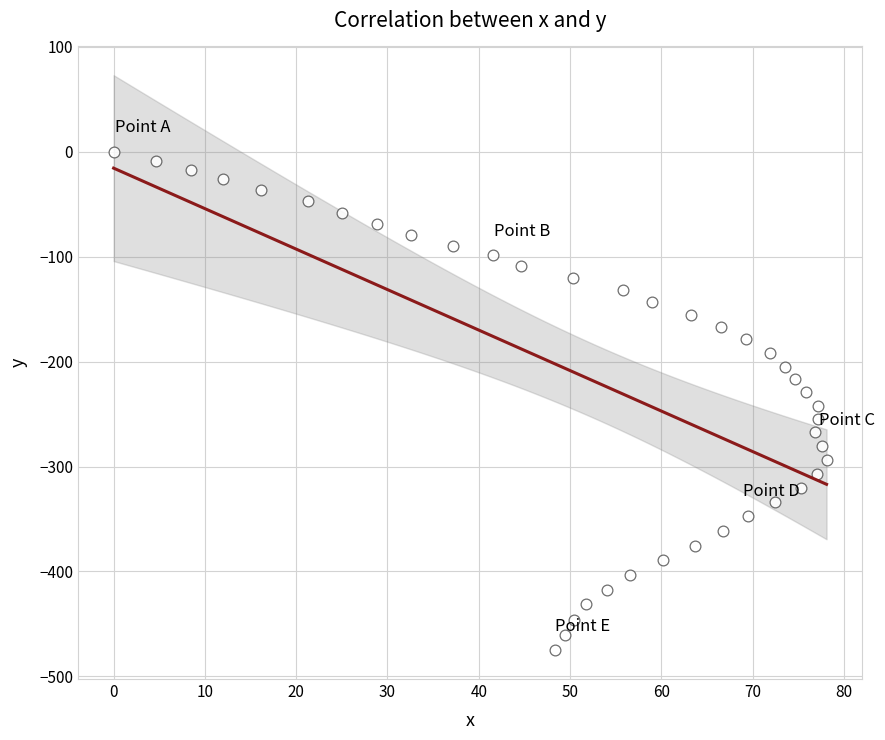

What is the range of Y values (max minus min)?

475.1